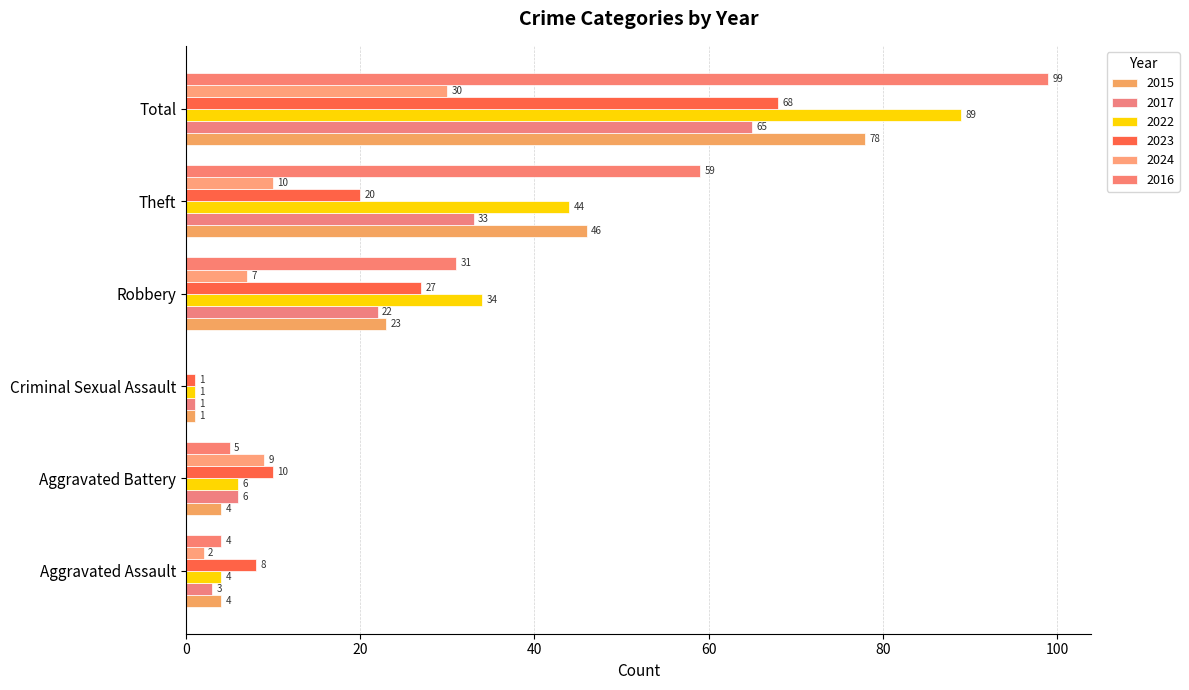

The 2017 series shows 22 at Robbery. True or false?

True